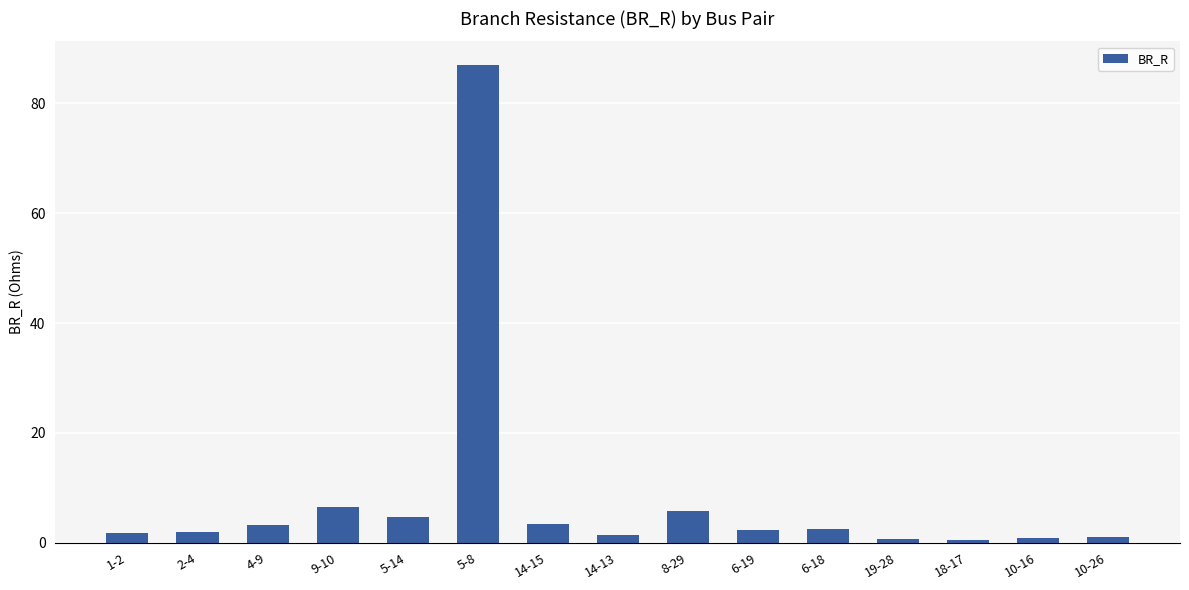

True or false: the data shows 1.2 at 10-26.

True